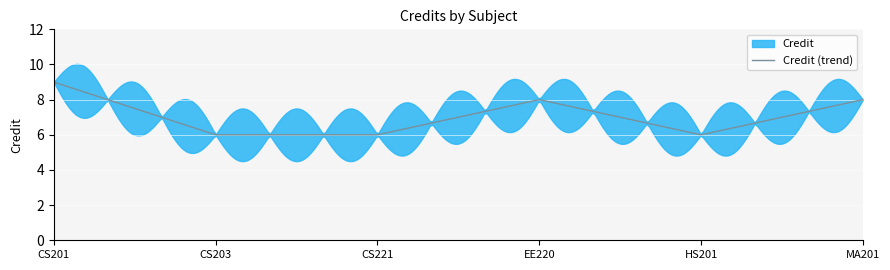

List the labels in order of value, smallest first.

CS203, CS221, HS201, EE220, MA201, CS201